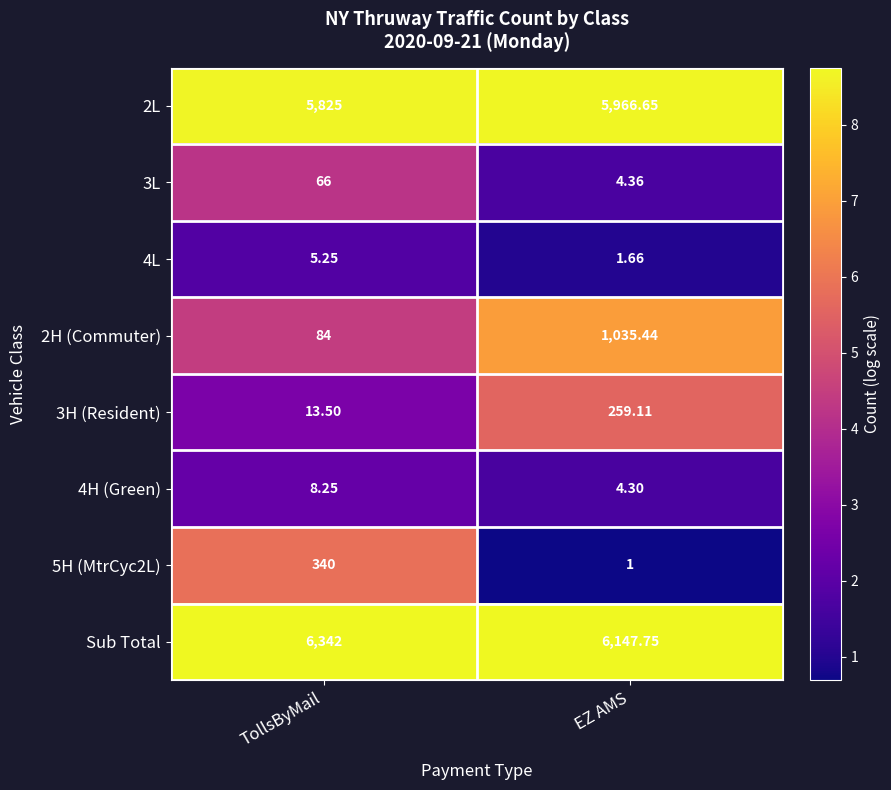

How many categories are shown in the chart?

2